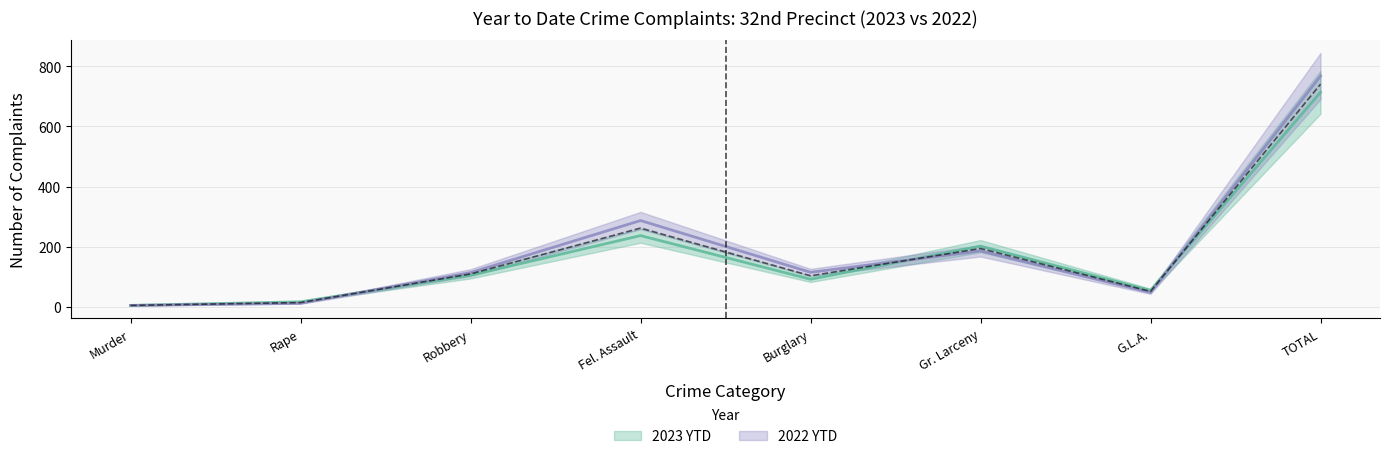

Rank the series by their average value, from lowest to highest.

2023 YTD, 2022 YTD